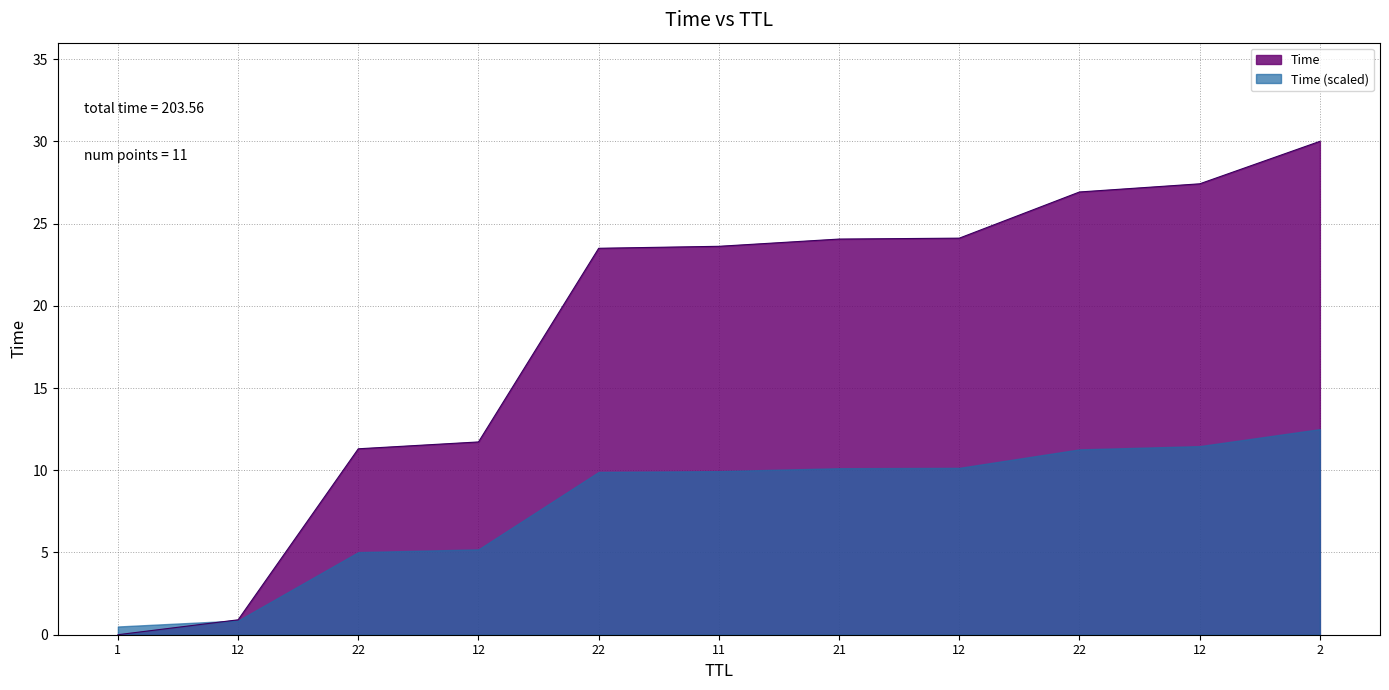

What is the difference between the maximum and minimum values?

30.0